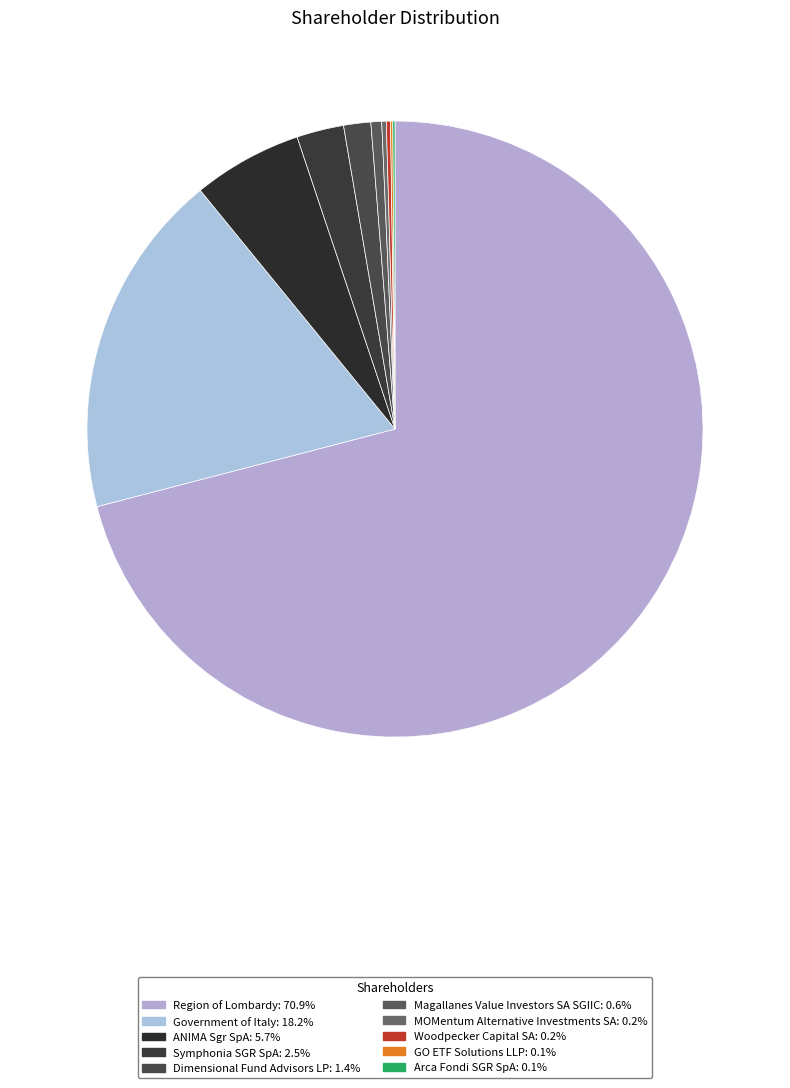

To the nearest percent, what is the average slice percentage?

10%